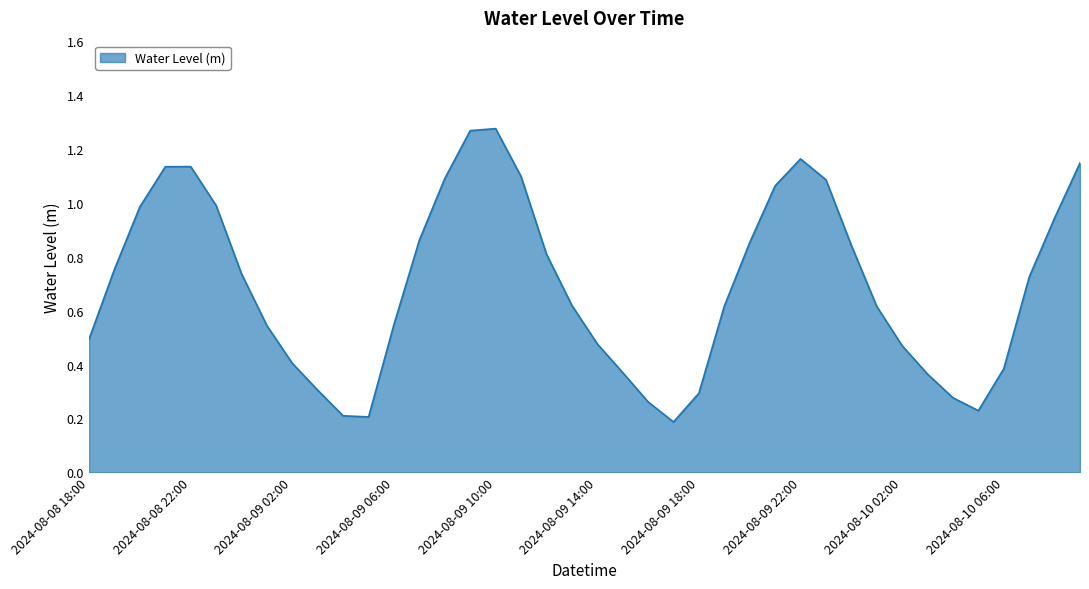

At which category does the data reach its first local peak?

2024-08-08 22:00